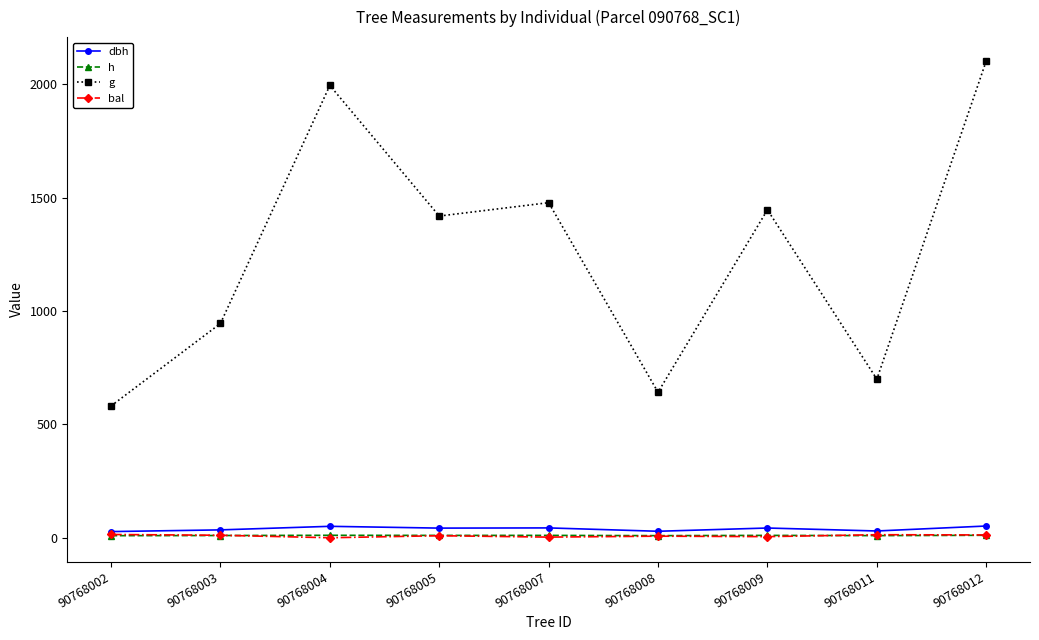

What is the maximum value for dbh?

51.7